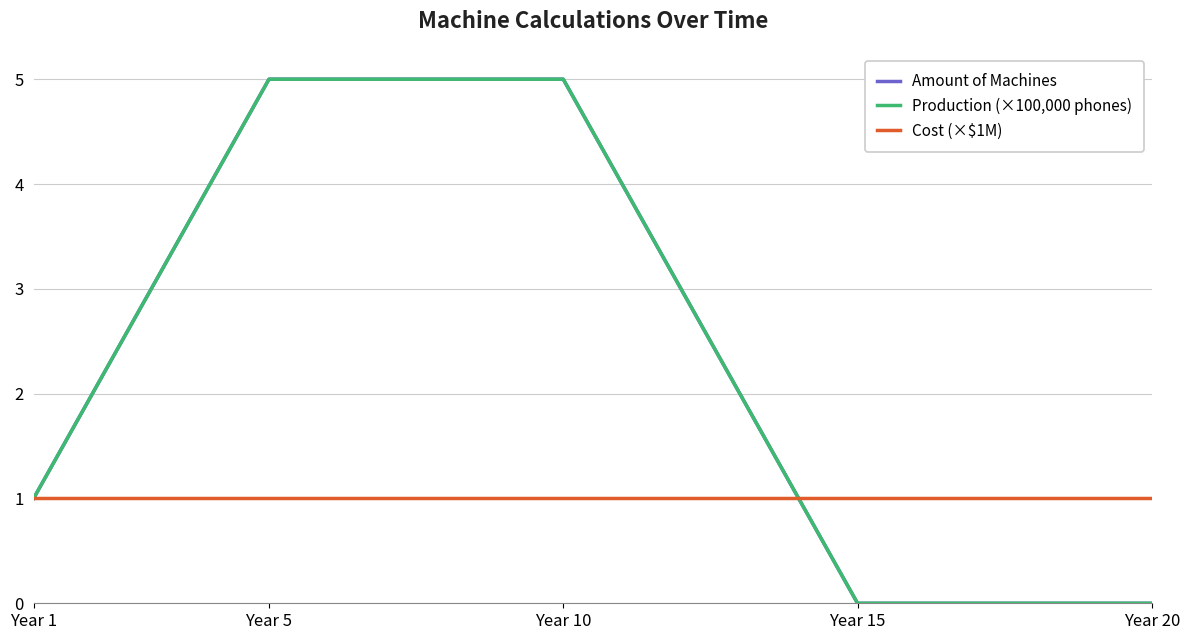

Where is Amount of Machines nearest to the value 2?

Year 5